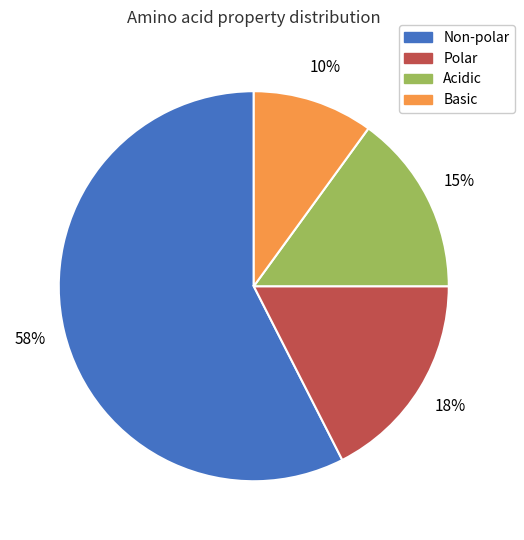

Rank the categories by value from lowest to highest.

Basic, Acidic, Polar, Non-polar